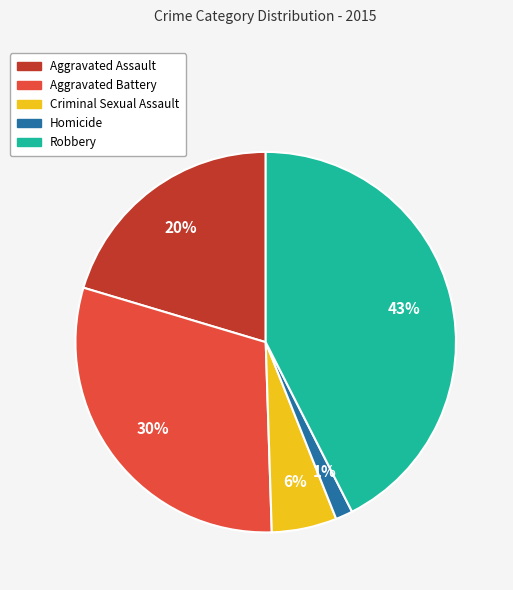

Count the number of slices in the pie.

5